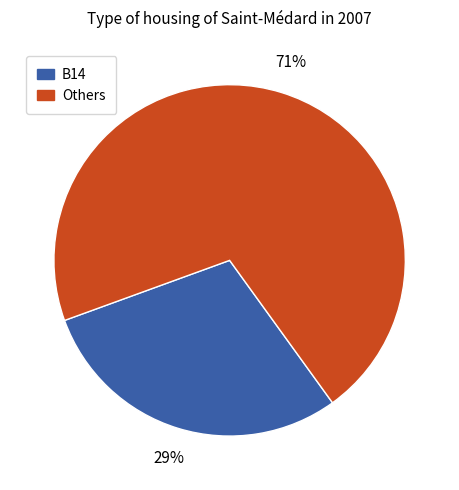

Is there a majority slice in this chart?

Yes